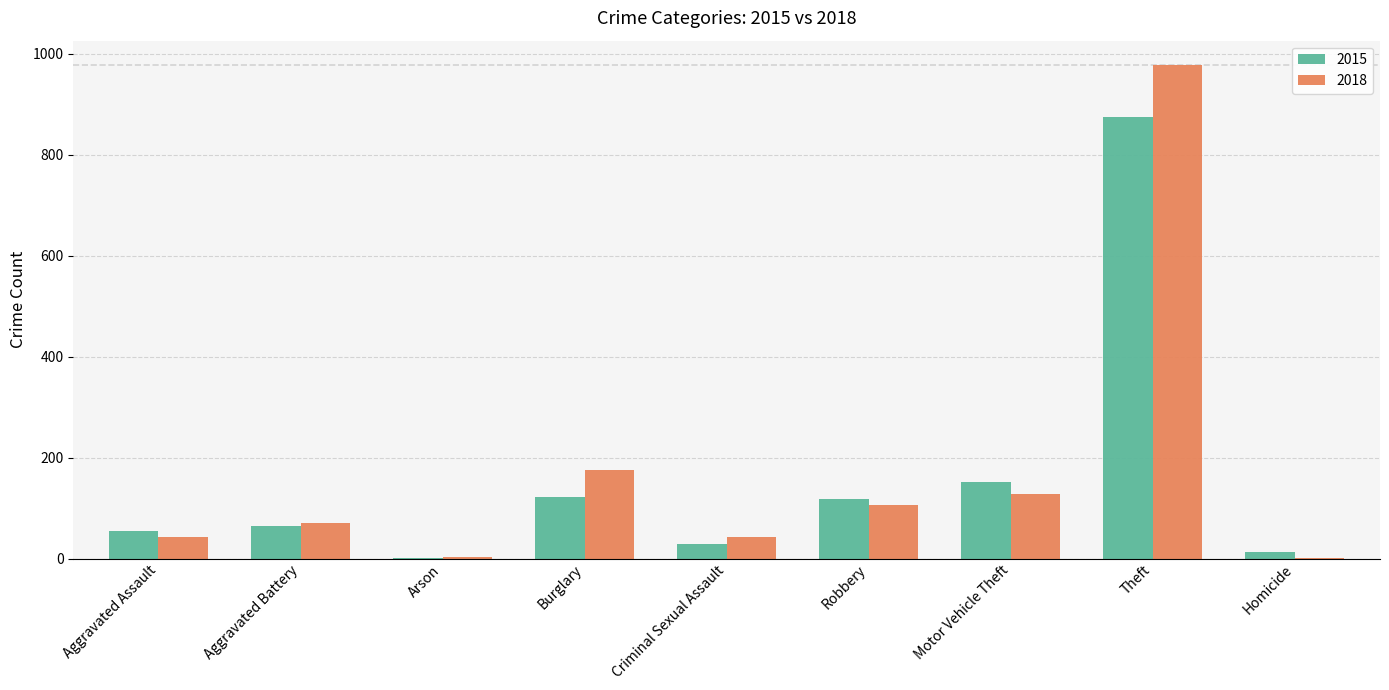

Which series has the largest total across all categories?

2018